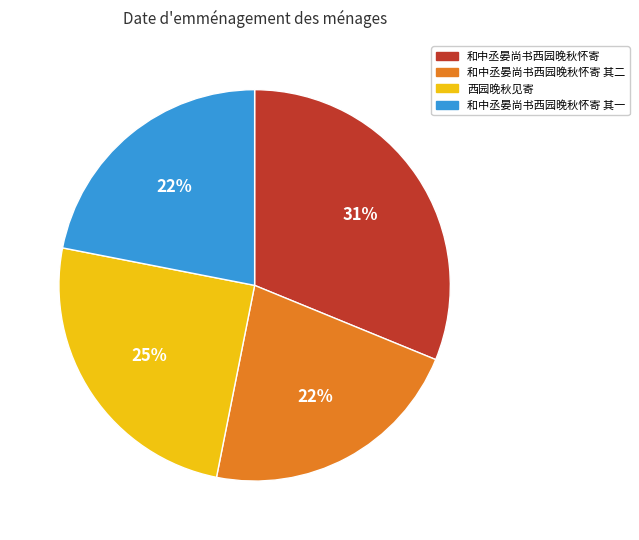

Does any single category account for the majority?

No